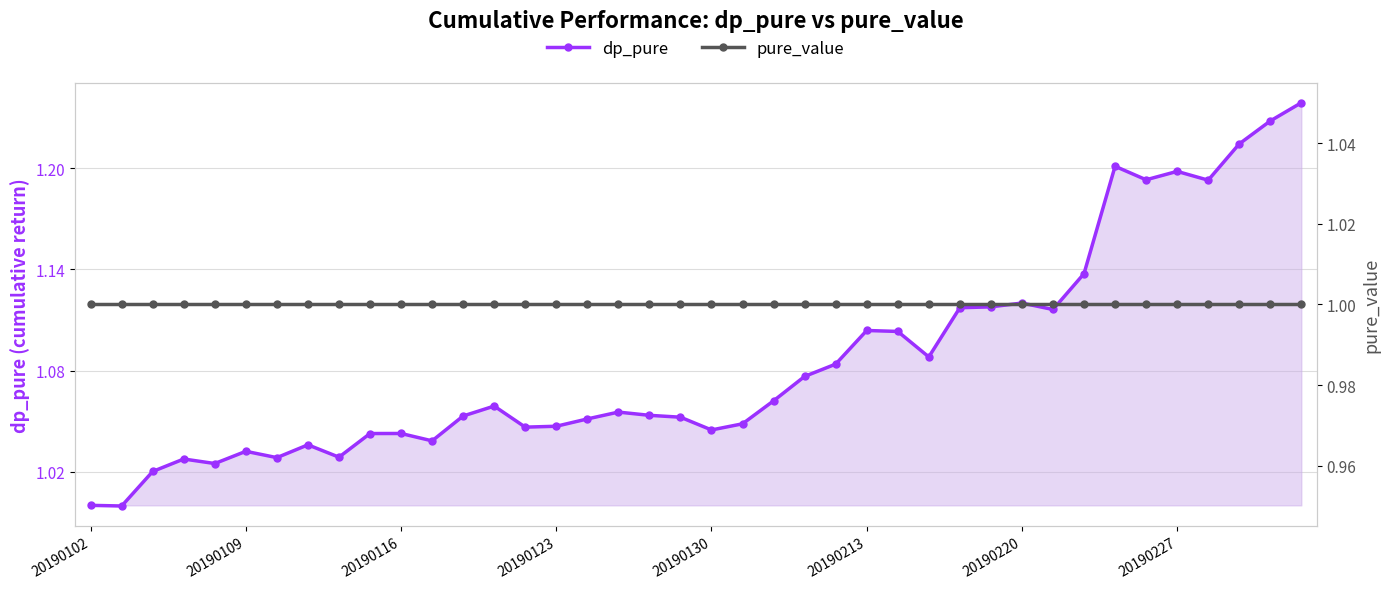

How many distinct data groups are displayed?

2